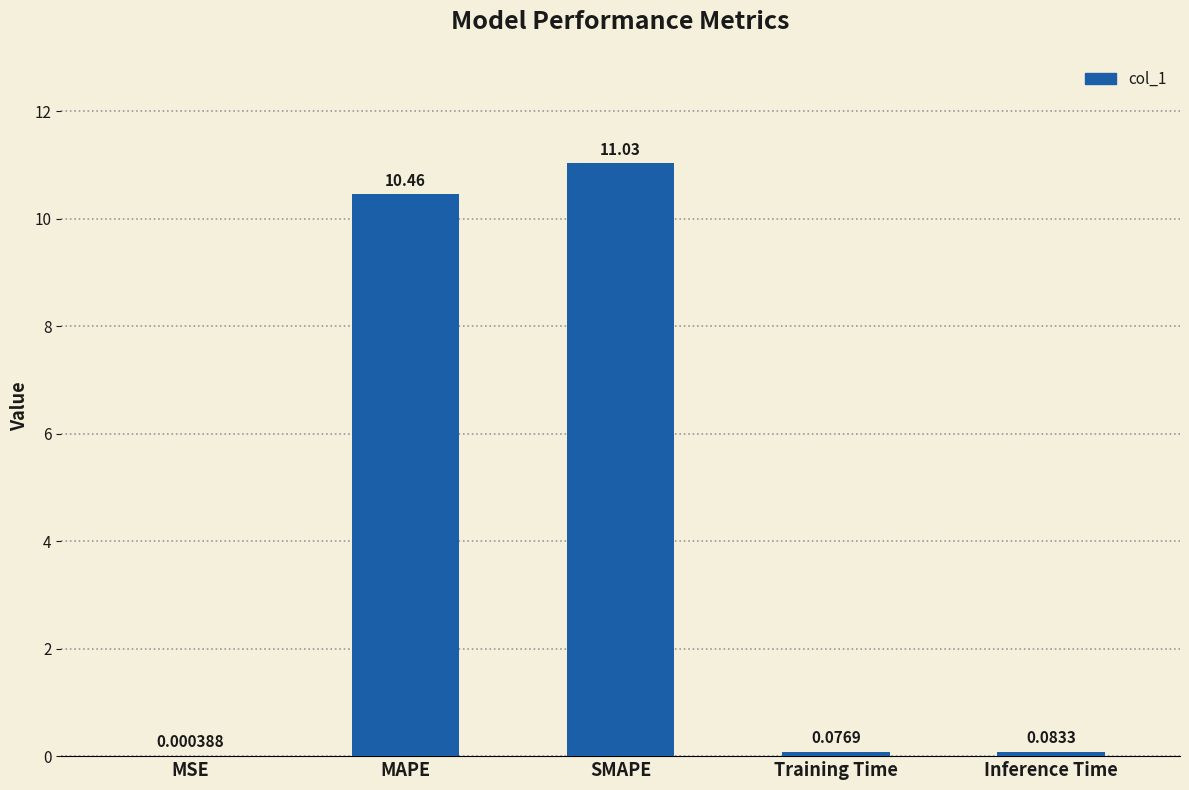

What is the sum of all values?

21.6